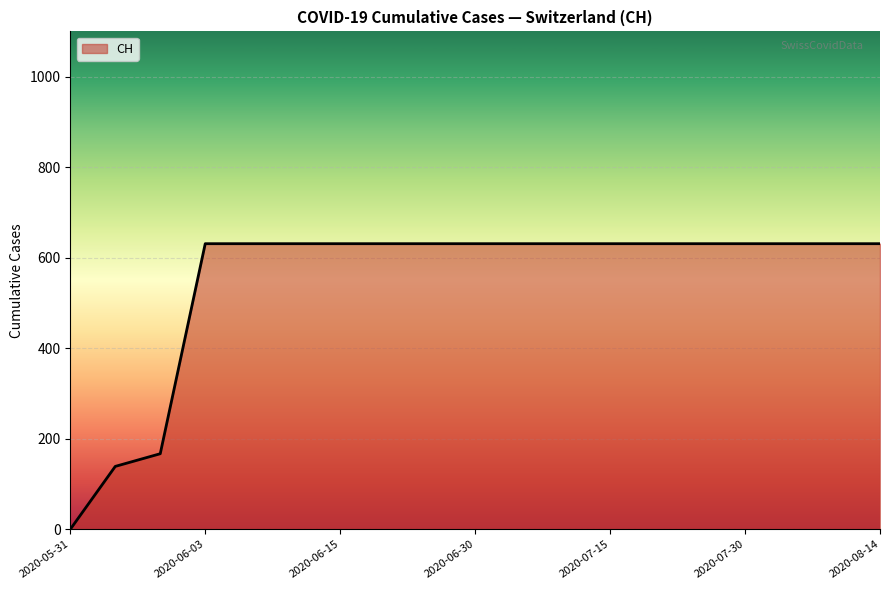

Does the chart display data point markers on the line(s)?

No